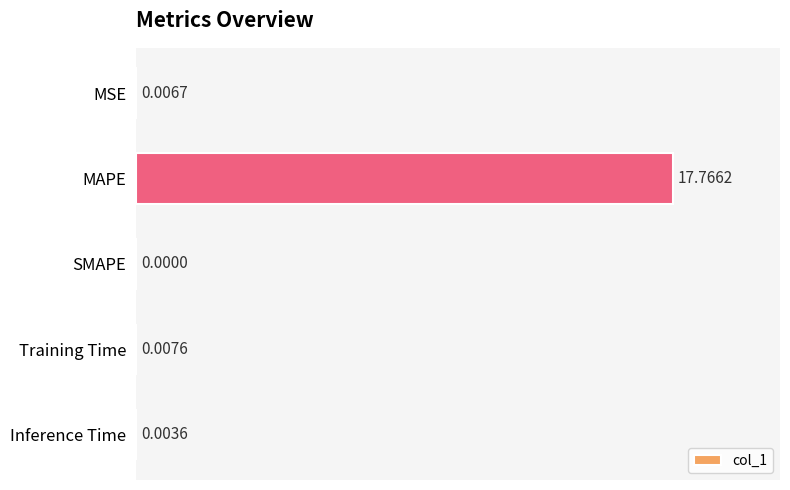

How many values are above zero?

4